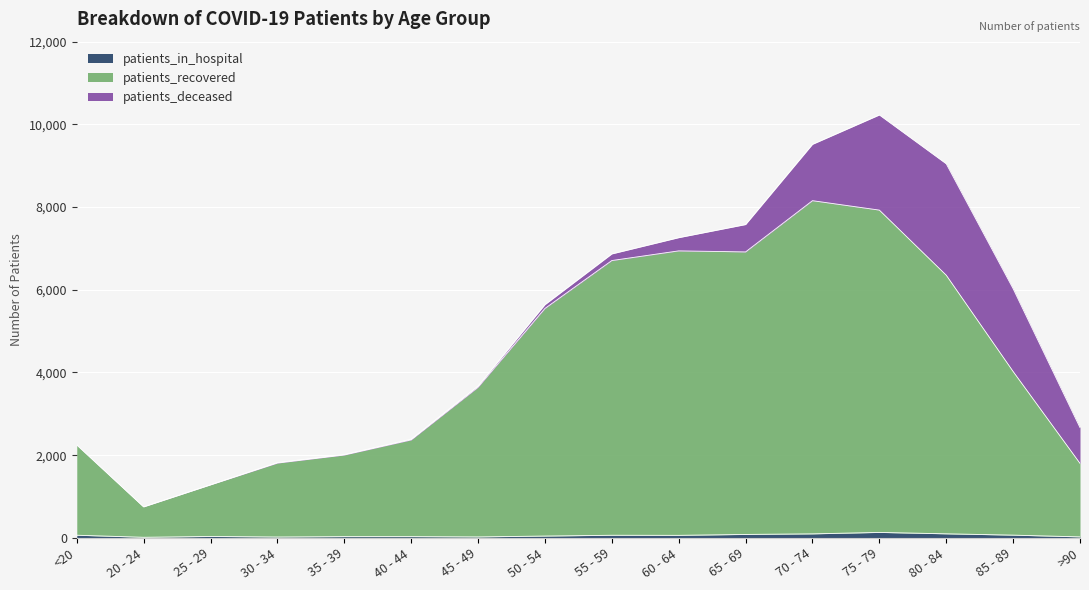

Which series has the widest spread of values?

patients_recovered